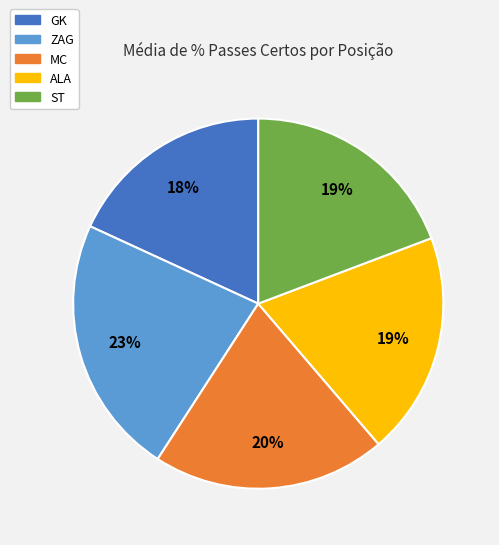

To the nearest percent, what is the difference between the GK and ALA slice percentages?

1%